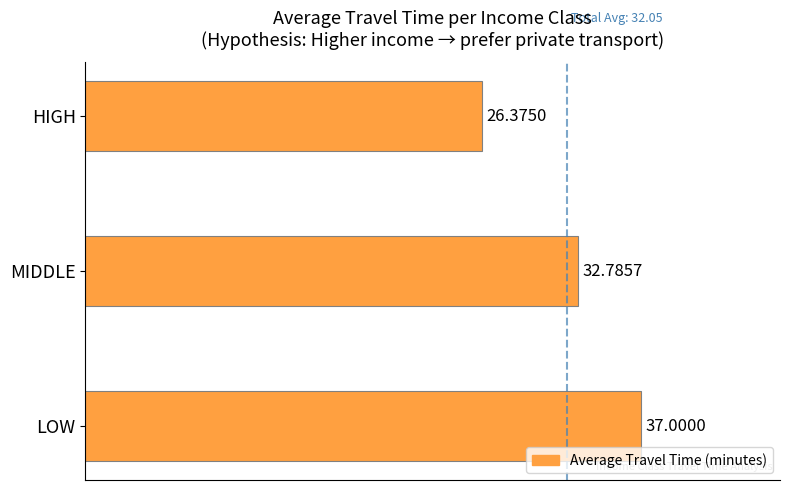

What is the greatest value displayed?

37.0